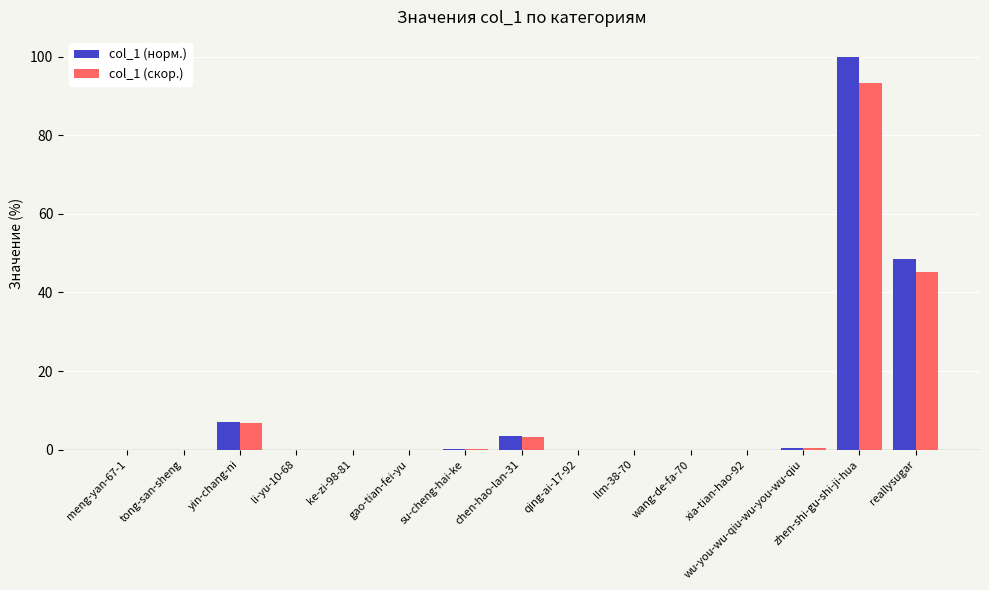

The value of col_1 (норм.) at xia-tian-hao-92 is 0.0. True or false?

True